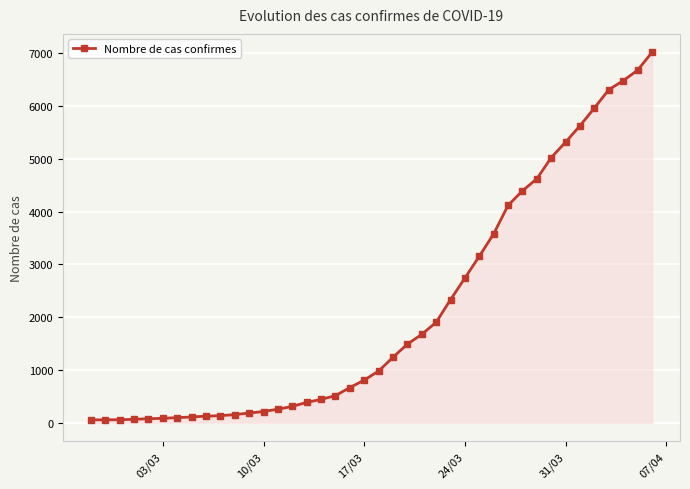

What is the maximum value shown in the chart?

7017